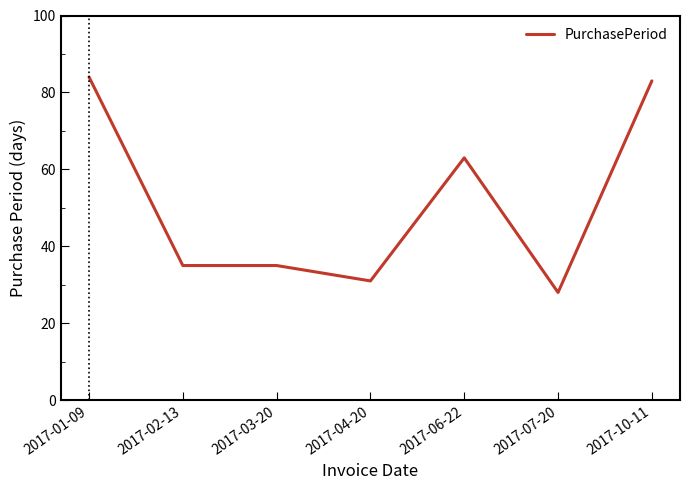

What is the sum of the values at 2017-10-11 and 2017-07-20?

111